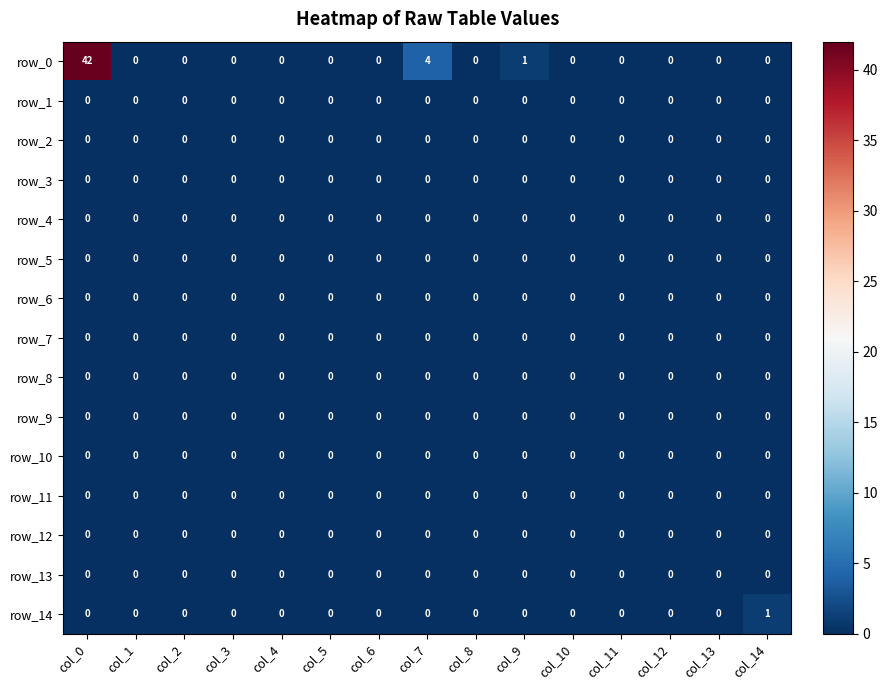

Which series has the widest spread of values?

row_0